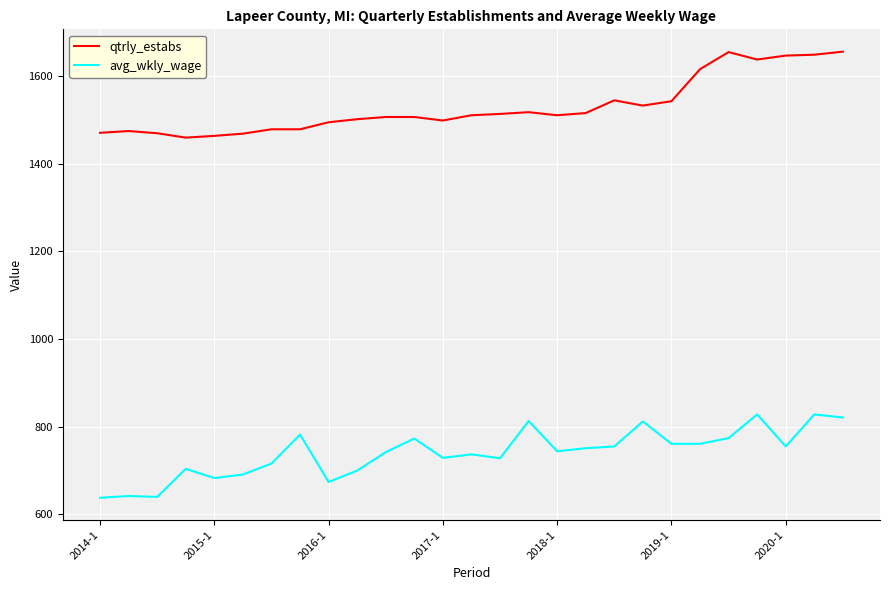

Which series has the largest total across all categories?

qtrly_estabs